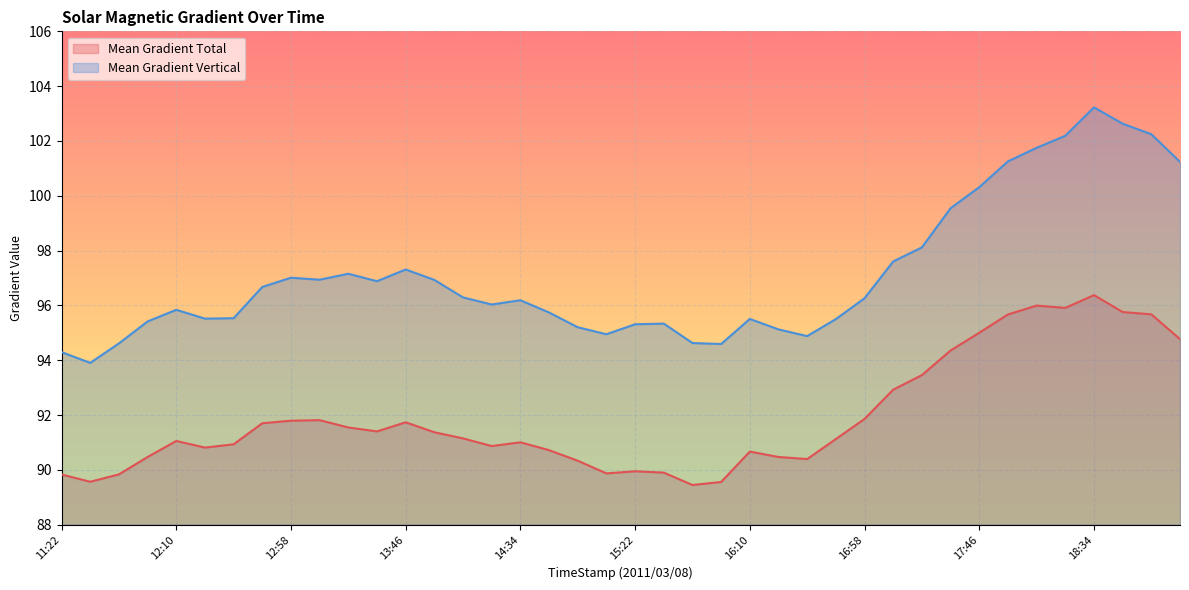

What is the sum of the Mean Gradient Vertical values at 12:10 and 16:46?

191.3